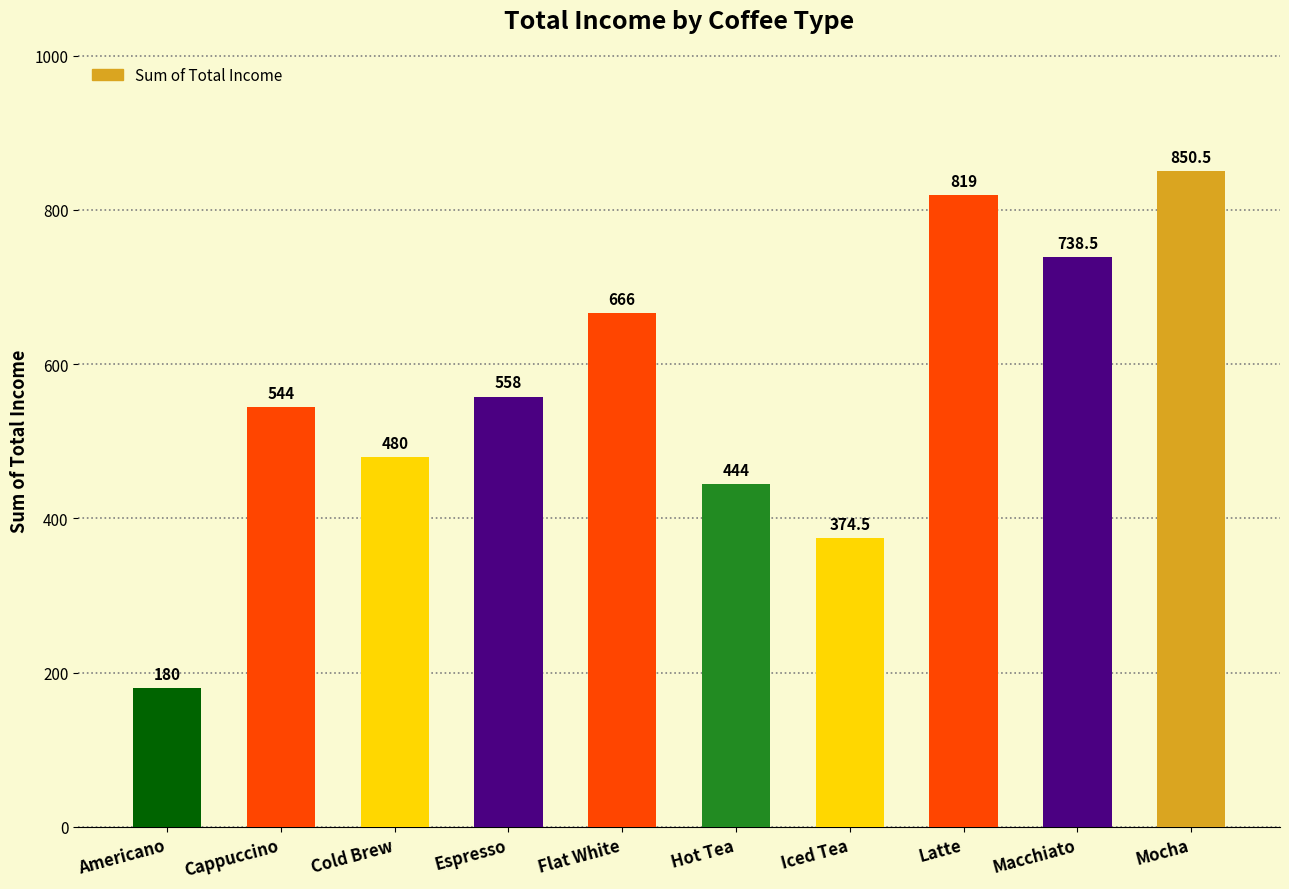

Are the bars grouped side by side (vs. stacked)?

No